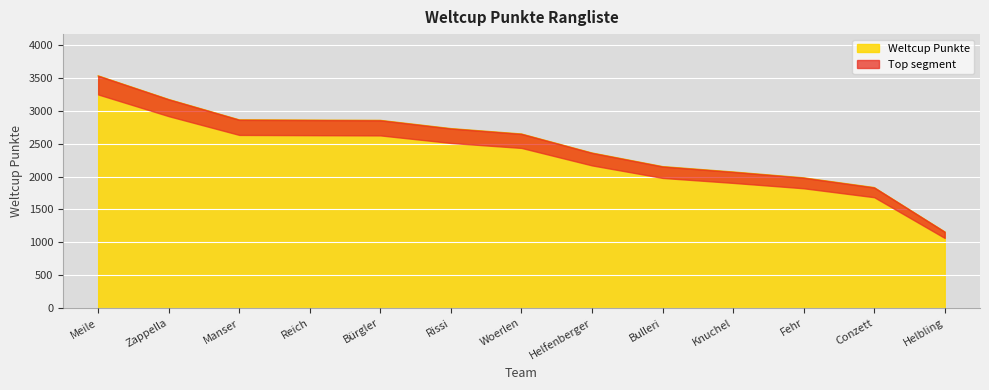

What is the change in value from Rissi to Helbling?

-1571